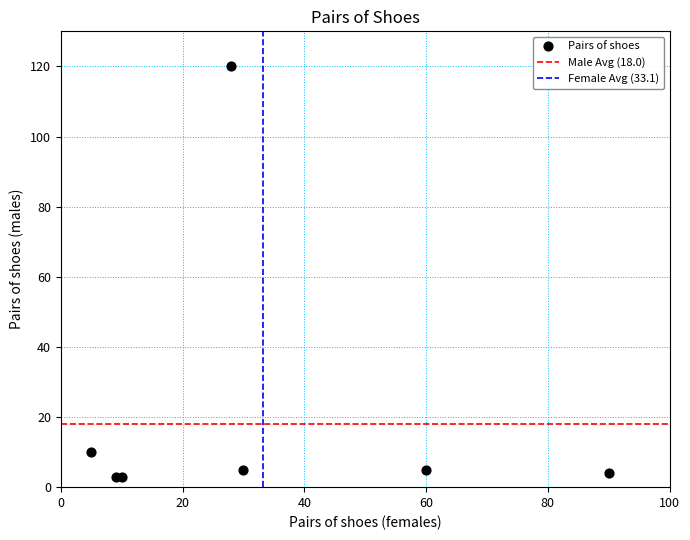

What is the range of Y values (max minus min)?

117